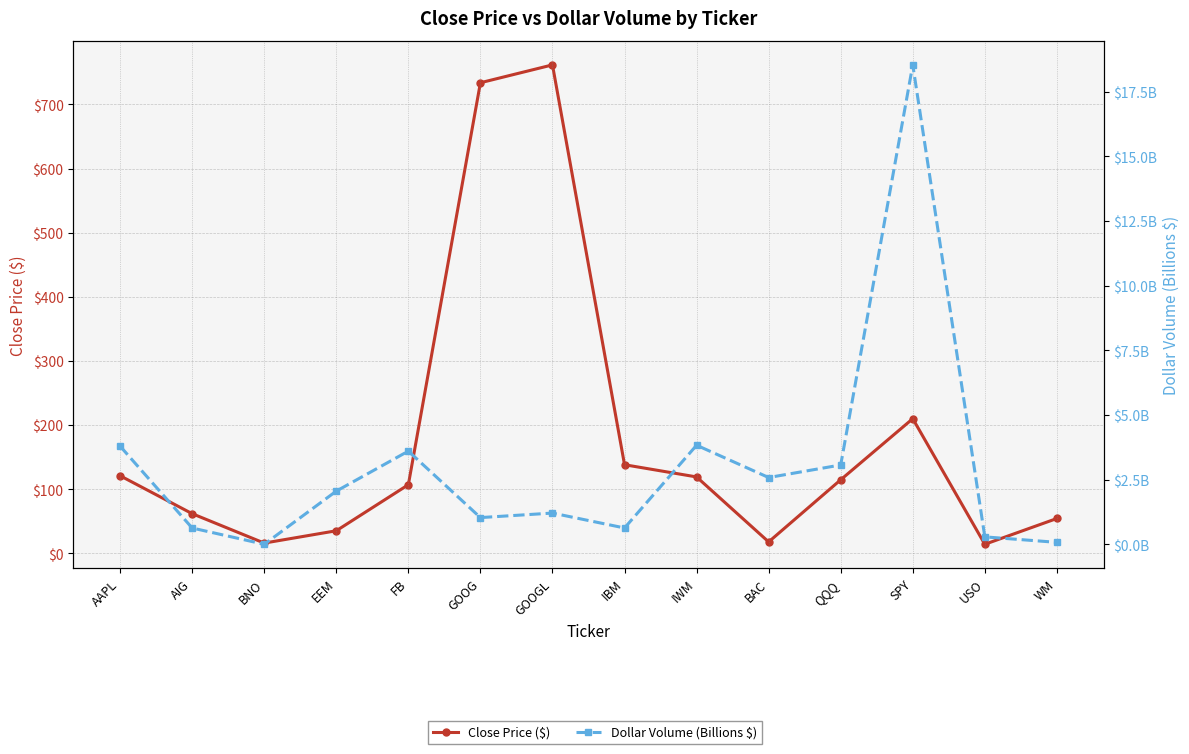

What is the sum of all Dollar Volume (Billions $) values?

41.3